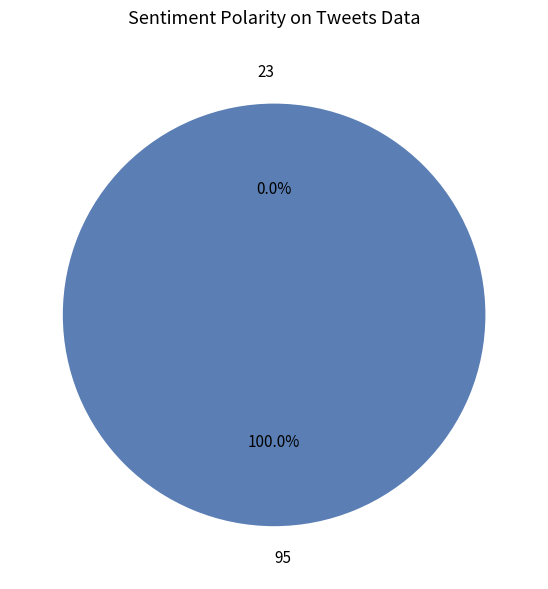

To the nearest percent, what portion does 95 represent?

100%